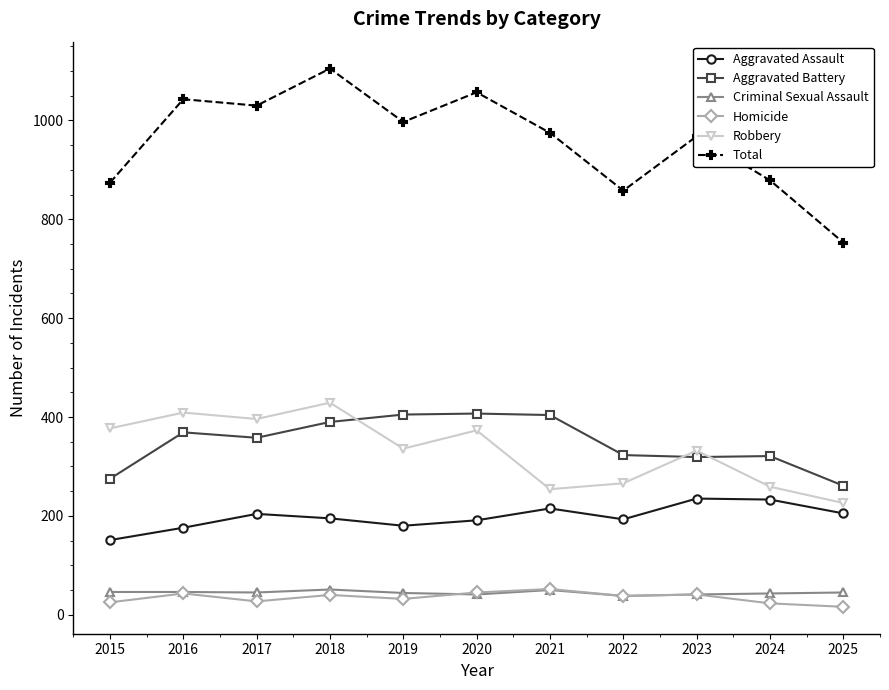

What is the sum of the Aggravated Battery values at 2016 and 2024?

690